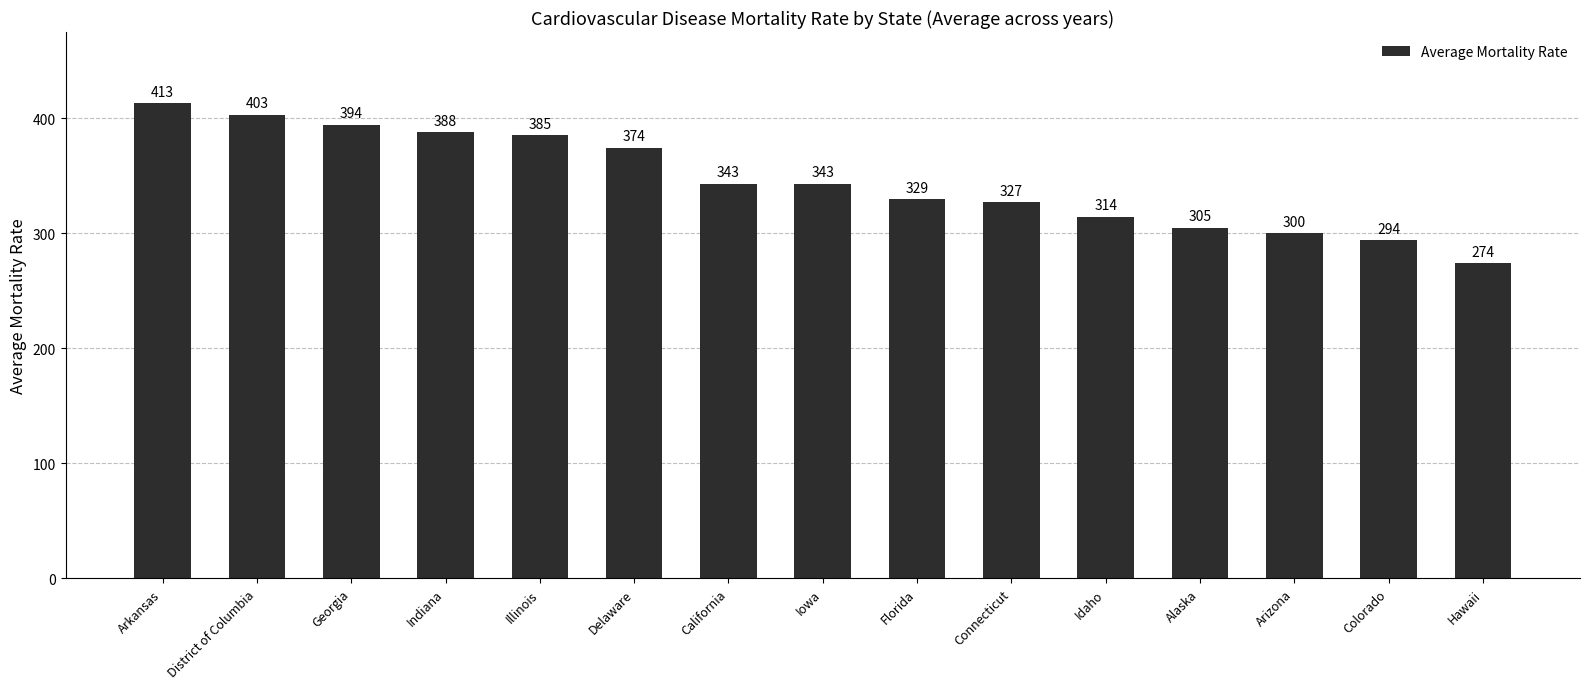

The chart shows a value of 385.2 at Illinois. True or false?

True